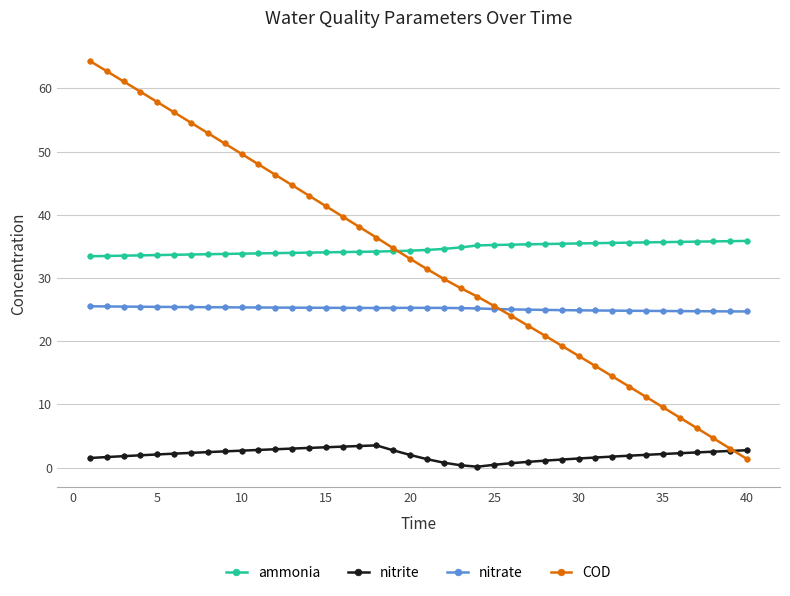

Which series has the widest spread of values?

COD